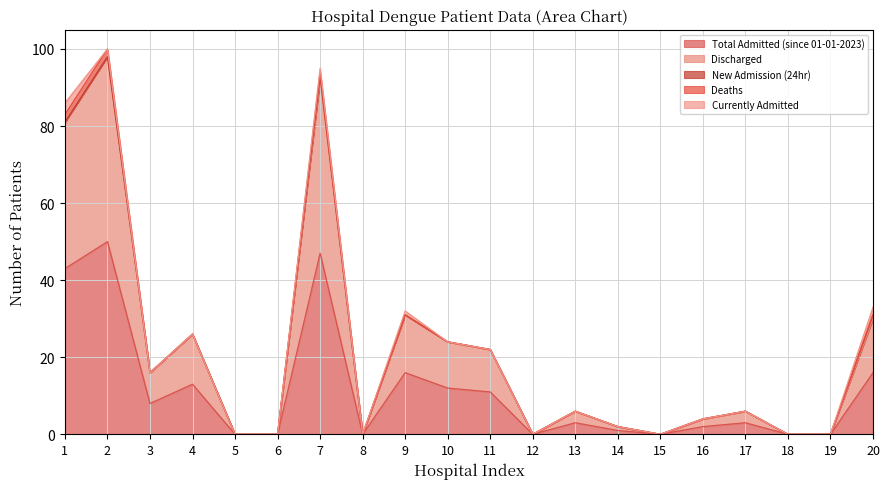

What is the value of the Total Admitted (since 01-01-2023) point at the 20th from the left?

16